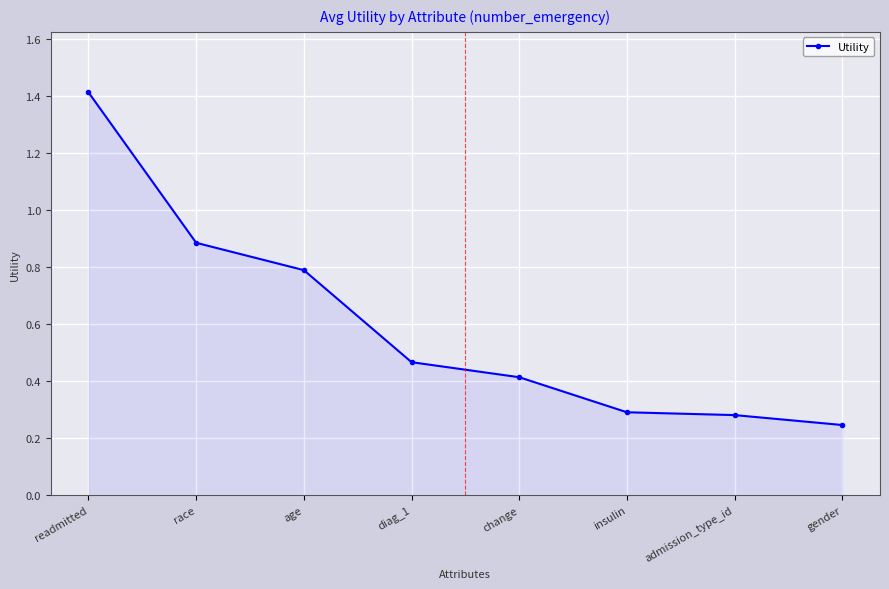

Read the value at readmitted.

1.4